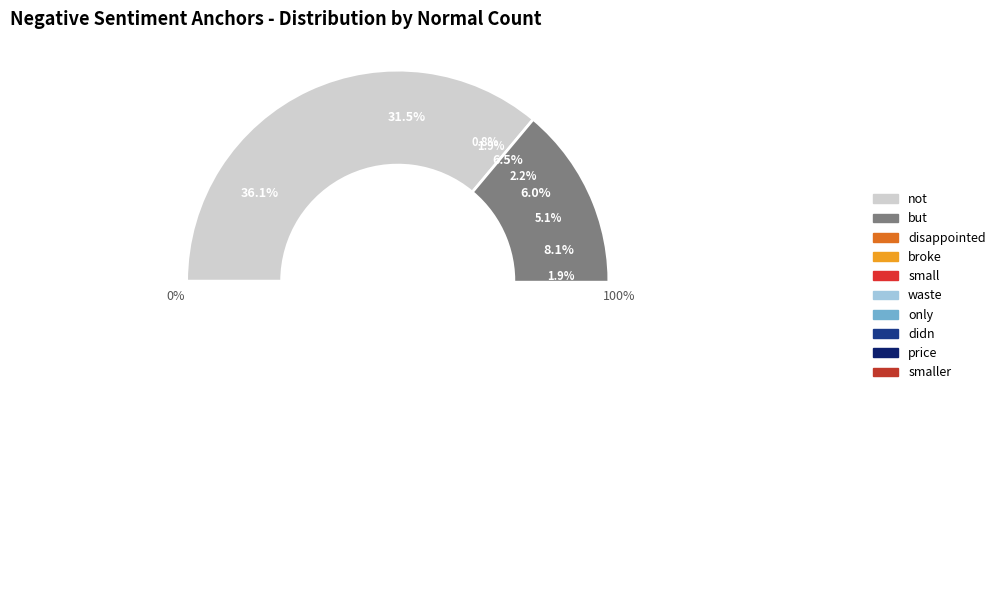

Count the number of slices in the pie.

10